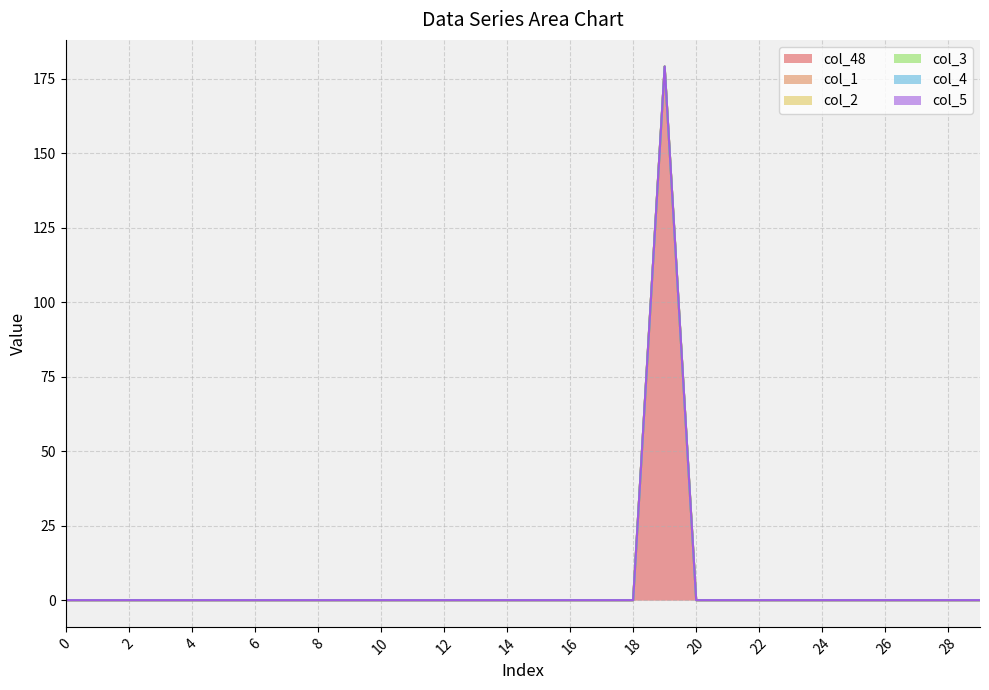

True or false: col_4 and col_3 cross at least once.

False